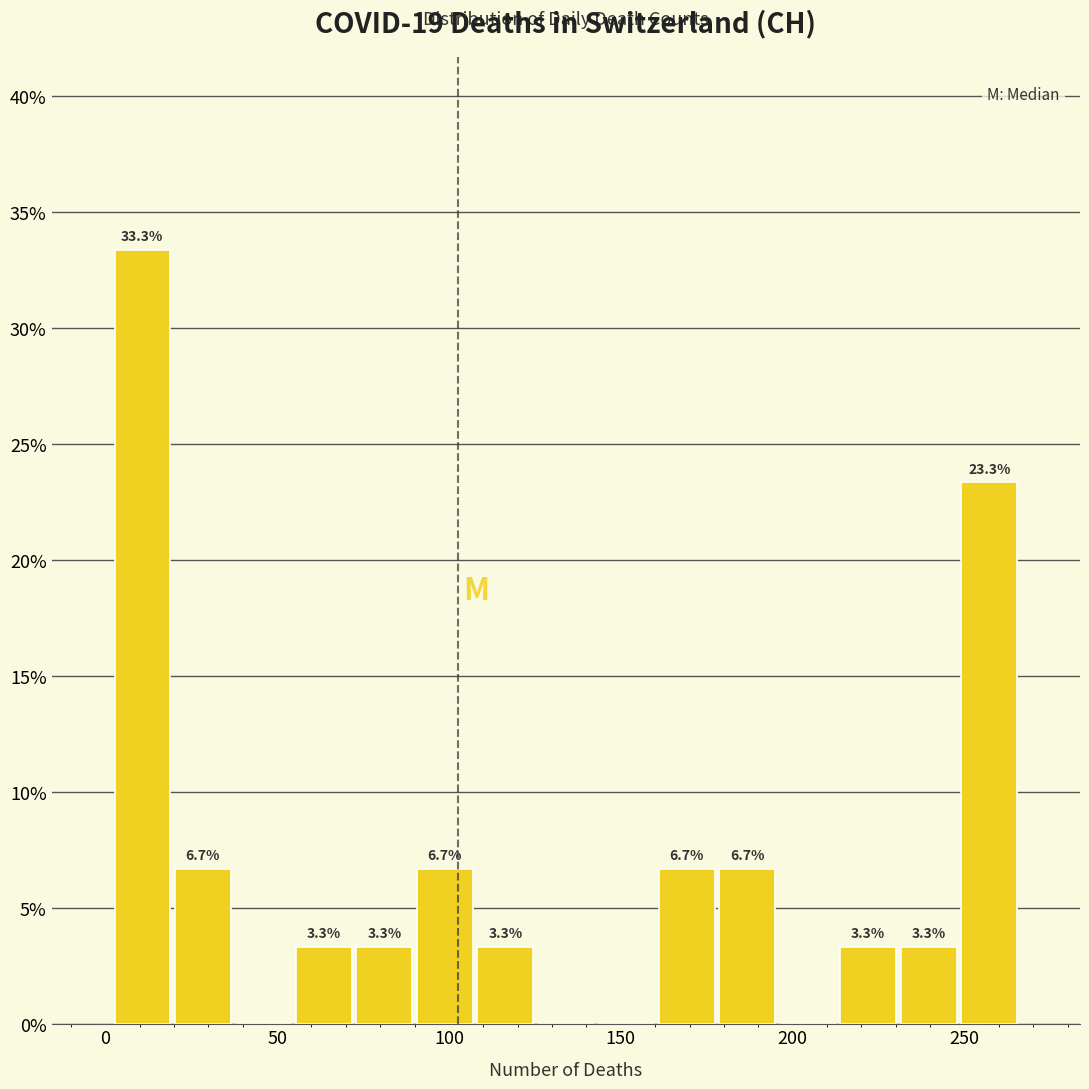

Around what value on the x-axis is the tallest bar? Give the approximate position of its centre, as read against the axis.

10